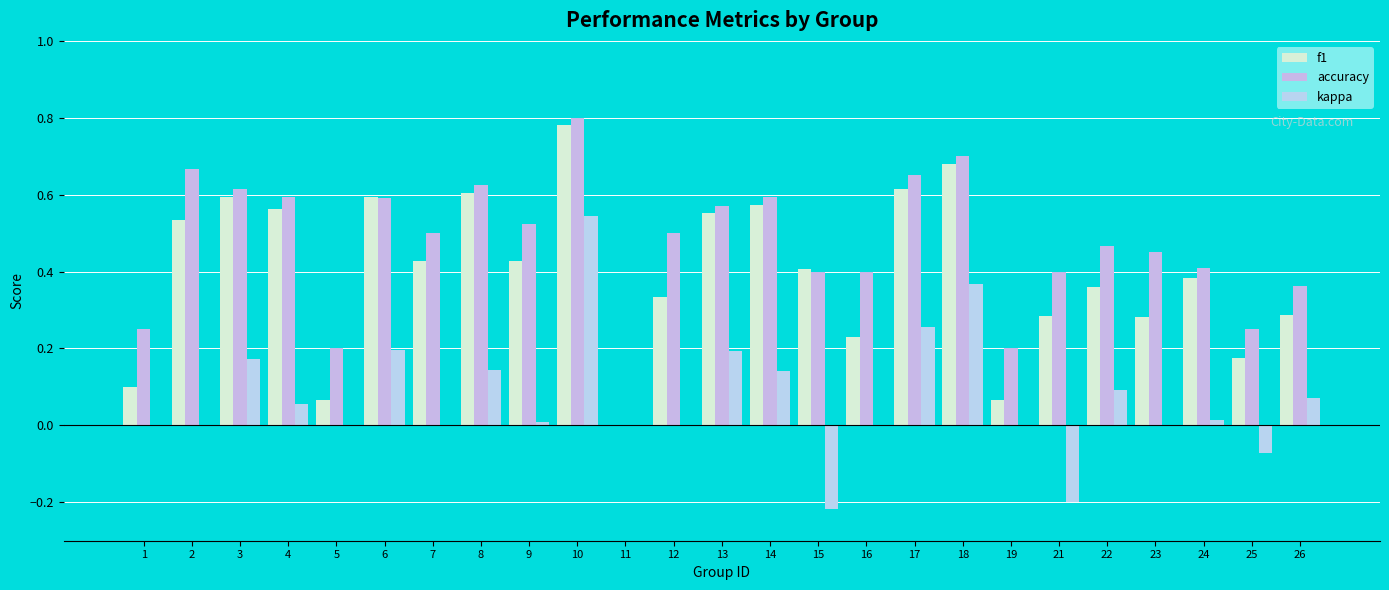

Which category has the highest value in the kappa series?

10